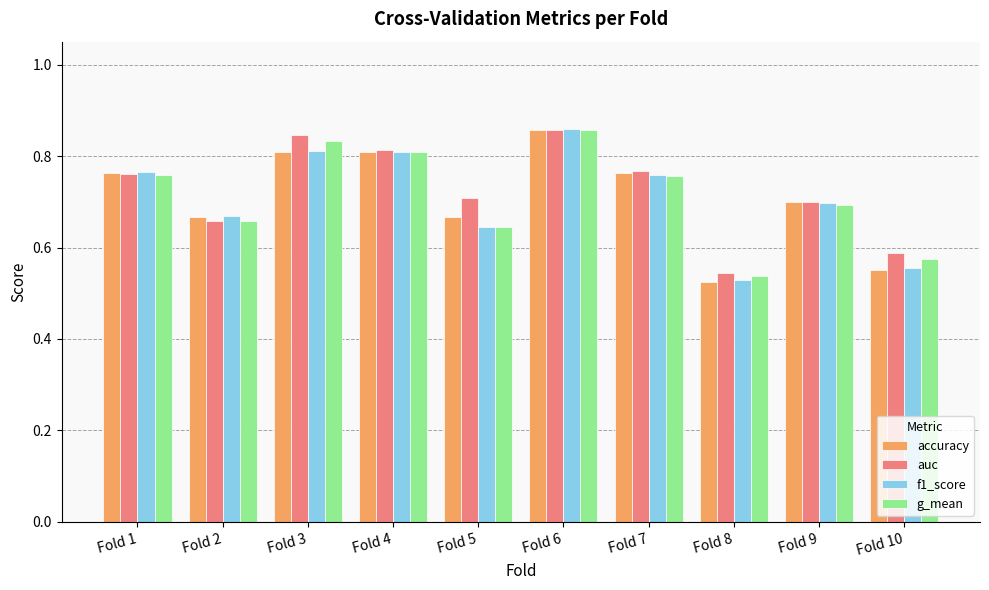

At which category does the chart reach its minimum across all series?

Fold 8